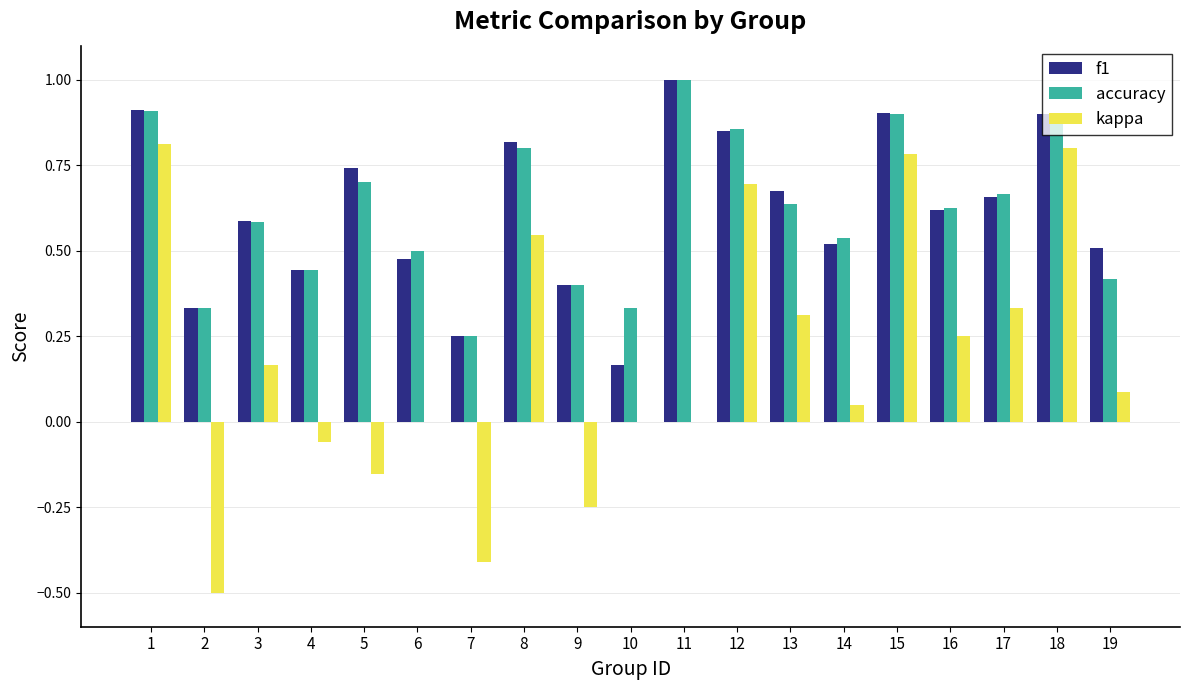

What are all the series names shown in the legend?

f1, accuracy, kappa